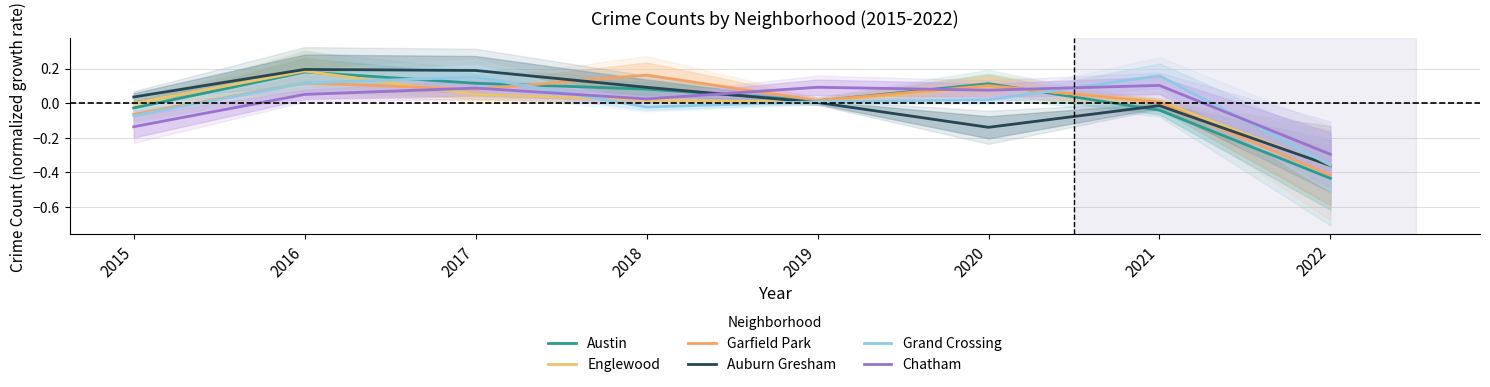

Between 2015 and 2017, which is larger?

2017